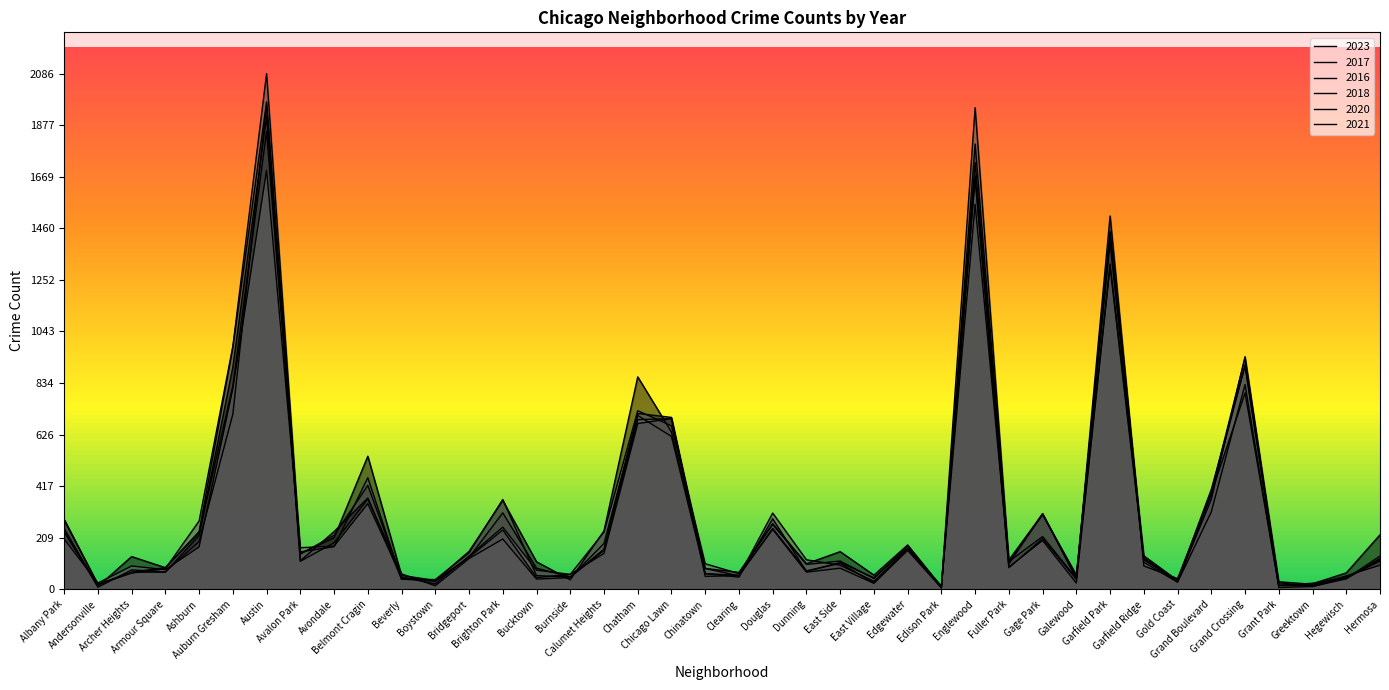

Which series ends up on top after the final intersection of 2016 and 2017?

2017